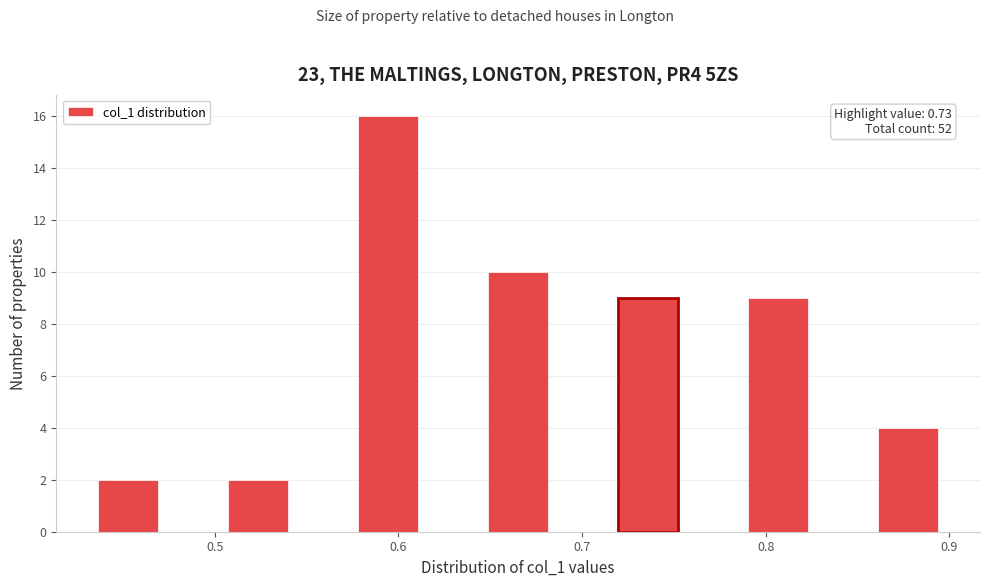

Around what value on the x-axis is the tallest bar? Give the approximate position of its centre, as read against the axis.

0.59